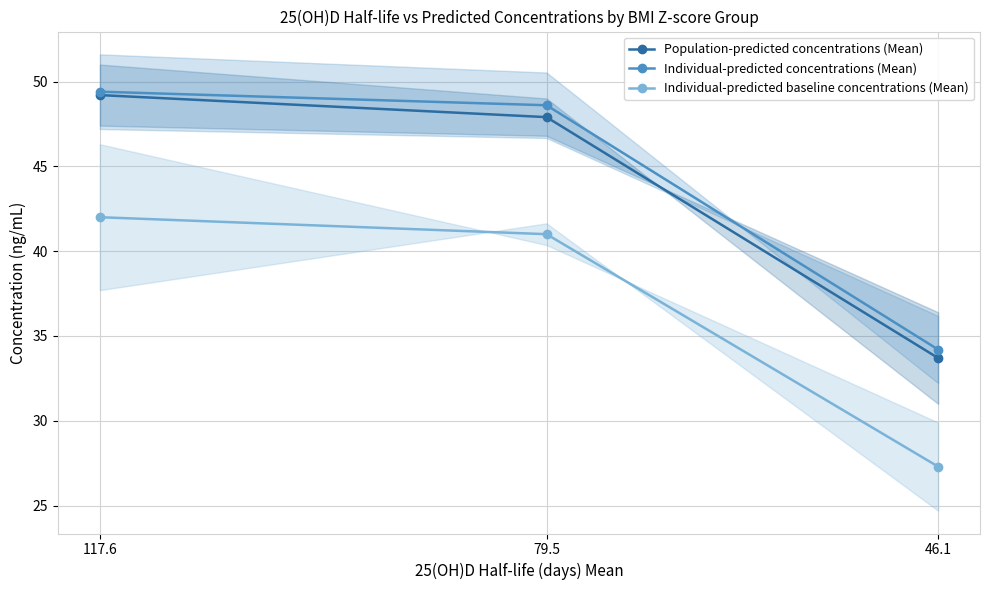

Which category has the lowest value in the Individual-predicted concentrations (Mean) series?

46.1